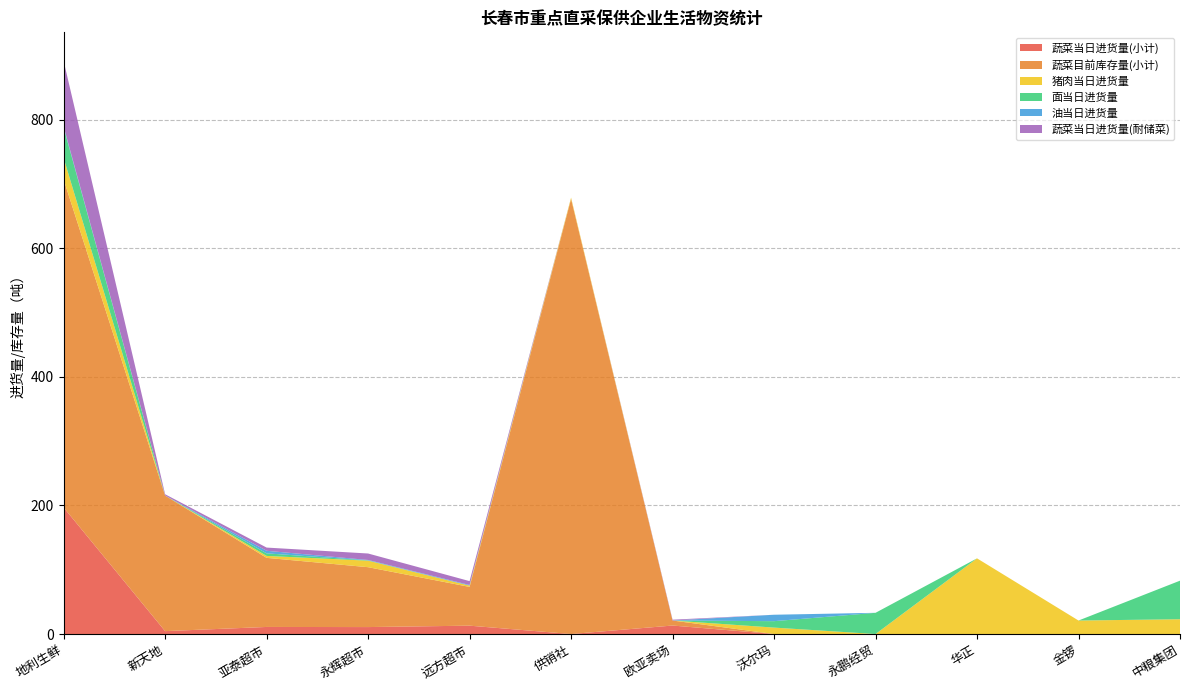

Reading right to left, what are all the values shown in this chart?

蔬菜当日进货量(小计): 中粮集团=0.0	金锣=0.0	华正=0.0	永鹏经贸=0.0	沃尔玛=0.0	欧亚卖场=13.2	供销社=0.0	远方超市=13.0	永辉超市=10.8	亚泰超市=11.0	新天地=4.5	地利生鲜=196.8
蔬菜目前库存量(小计): 中粮集团=0.0	金锣=0.0	华正=0.0	永鹏经贸=0.0	沃尔玛=0.0	欧亚卖场=7.8	供销社=677.0	远方超市=60.3	永辉超市=93.2	亚泰超市=107.5	新天地=210.8	地利生鲜=510.4
猪肉当日进货量: 中粮集团=23.0	金锣=21.0	华正=117.7	永鹏经贸=0.0	沃尔玛=10.0	欧亚卖场=0.0	供销社=2.0	远方超市=2.0	永辉超市=10.2	亚泰超市=3.0	新天地=0.1	地利生鲜=33.4
面当日进货量: 中粮集团=60.0	金锣=0.0	华正=0.0	永鹏经贸=33.0	沃尔玛=10.0	欧亚卖场=0.0	供销社=0.0	远方超市=0.0	永辉超市=0.5	亚泰超市=4.0	新天地=0.0	地利生鲜=47.4
油当日进货量: 中粮集团=0.0	金锣=0.0	华正=0.0	永鹏经贸=0.0	沃尔玛=10.0	欧亚卖场=0.0	供销社=0.0	远方超市=1.0	永辉超市=0.6	亚泰超市=4.0	新天地=0.0	地利生鲜=1.6
蔬菜当日进货量(耐储菜): 中粮集团=0.0	金锣=0.0	华正=0.0	永鹏经贸=0.0	沃尔玛=0.0	欧亚卖场=1.3	供销社=0.0	远方超市=6.0	永辉超市=10.1	亚泰超市=5.0	新天地=2.0	地利生鲜=101.9